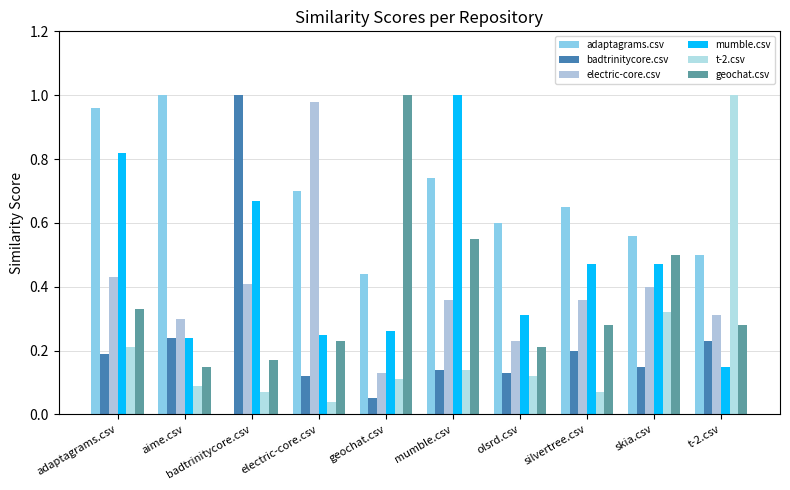

Reading left to right, extract all data points from this chart.

adaptagrams.csv: adaptagrams.csv=1.0	aime.csv=1.0	badtrinitycore.csv=0.0	electric-core.csv=0.7	geochat.csv=0.4	mumble.csv=0.7	olsrd.csv=0.6	silvertree.csv=0.7	skia.csv=0.6	t-2.csv=0.5
badtrinitycore.csv: adaptagrams.csv=0.2	aime.csv=0.2	badtrinitycore.csv=1.0	electric-core.csv=0.1	geochat.csv=0.1	mumble.csv=0.1	olsrd.csv=0.1	silvertree.csv=0.2	skia.csv=0.1	t-2.csv=0.2
electric-core.csv: adaptagrams.csv=0.4	aime.csv=0.3	badtrinitycore.csv=0.4	electric-core.csv=1.0	geochat.csv=0.1	mumble.csv=0.4	olsrd.csv=0.2	silvertree.csv=0.4	skia.csv=0.4	t-2.csv=0.3
mumble.csv: adaptagrams.csv=0.8	aime.csv=0.2	badtrinitycore.csv=0.7	electric-core.csv=0.2	geochat.csv=0.3	mumble.csv=1.0	olsrd.csv=0.3	silvertree.csv=0.5	skia.csv=0.5	t-2.csv=0.1
t-2.csv: adaptagrams.csv=0.2	aime.csv=0.1	badtrinitycore.csv=0.1	electric-core.csv=0.0	geochat.csv=0.1	mumble.csv=0.1	olsrd.csv=0.1	silvertree.csv=0.1	skia.csv=0.3	t-2.csv=1.0
geochat.csv: adaptagrams.csv=0.3	aime.csv=0.1	badtrinitycore.csv=0.2	electric-core.csv=0.2	geochat.csv=1.0	mumble.csv=0.6	olsrd.csv=0.2	silvertree.csv=0.3	skia.csv=0.5	t-2.csv=0.3